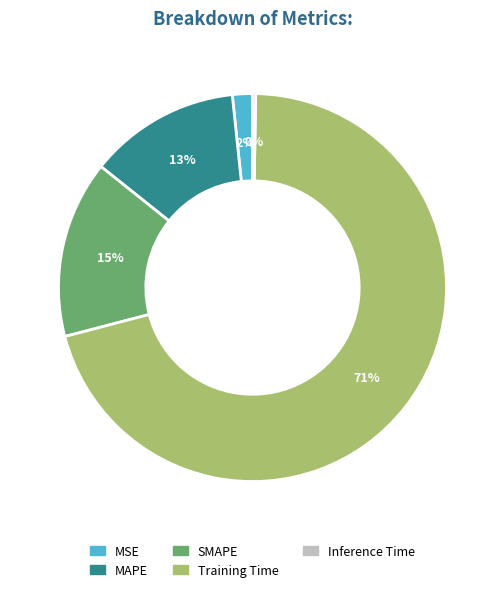

To the nearest percent, what is the difference between the largest and smallest slice percentages?

70%